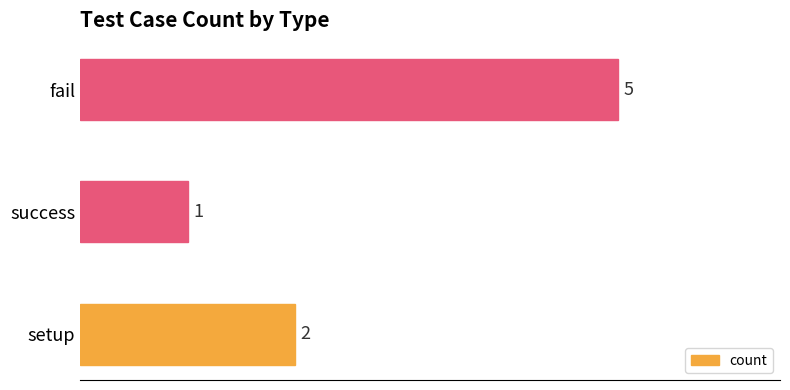

The value at success is 1. True or false?

True